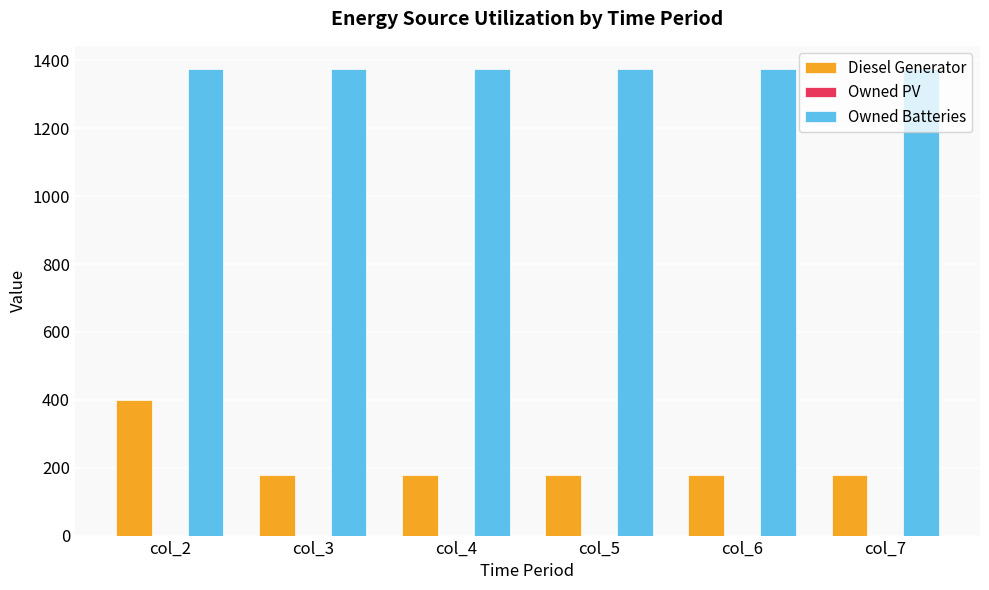

What is the total value across all series at col_6?

1552